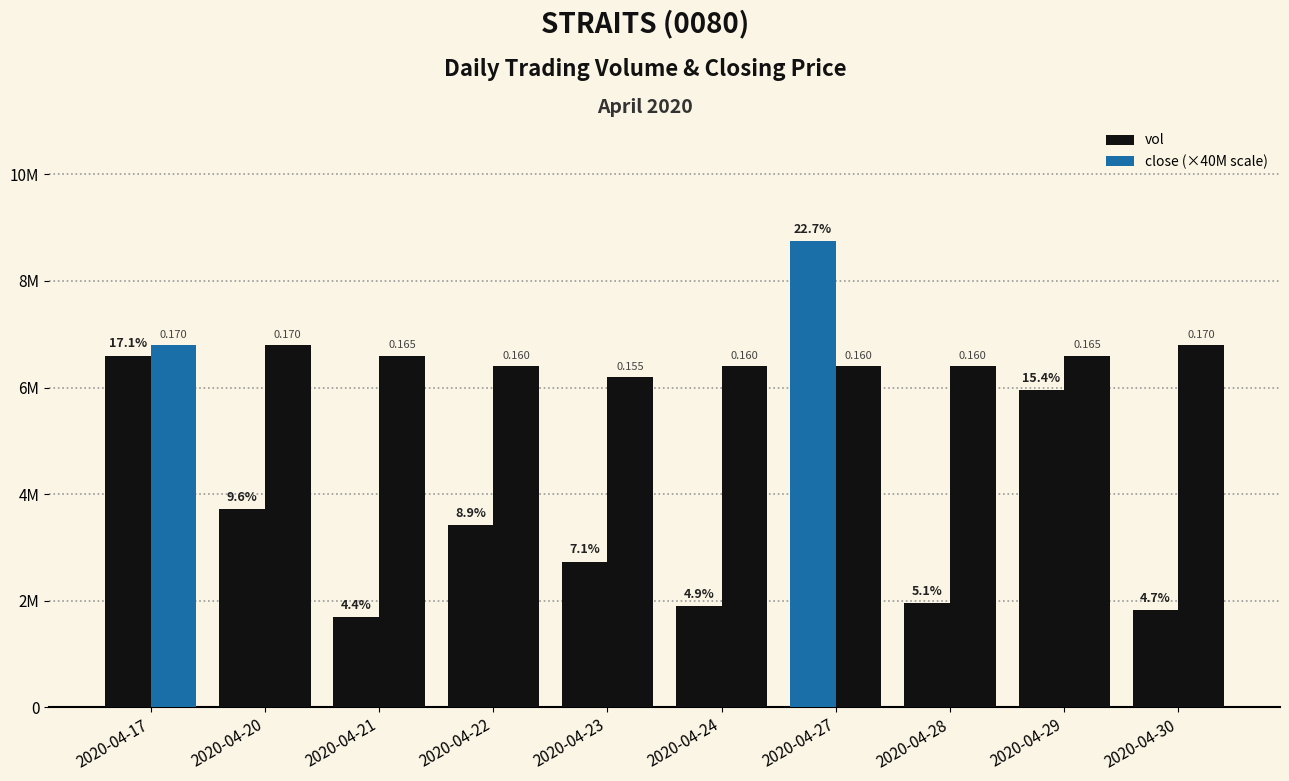

Does the chart contain stacked bars?

No